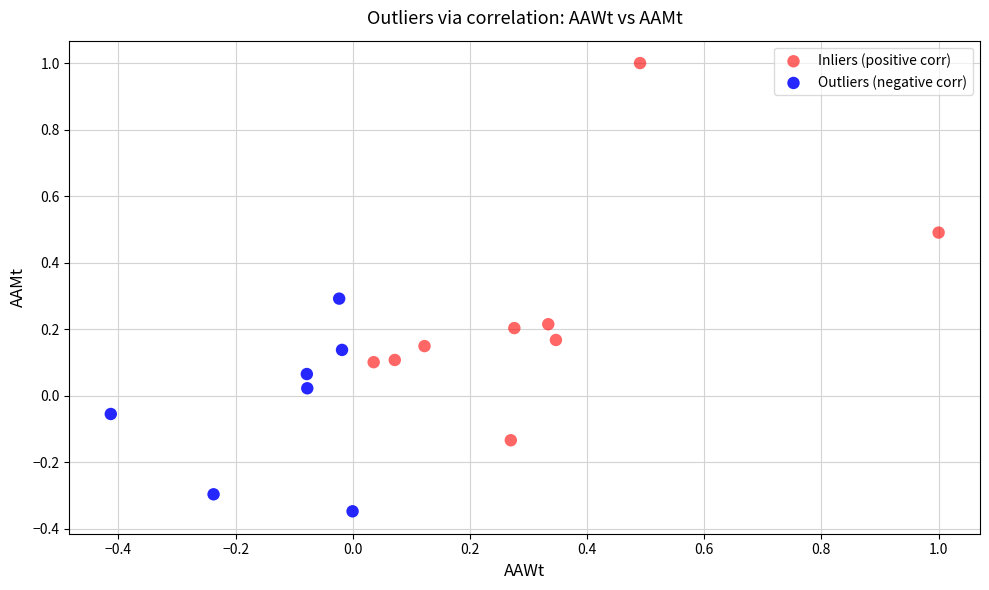

Which series has the widest spread of Y values?

Inliers (positive corr)